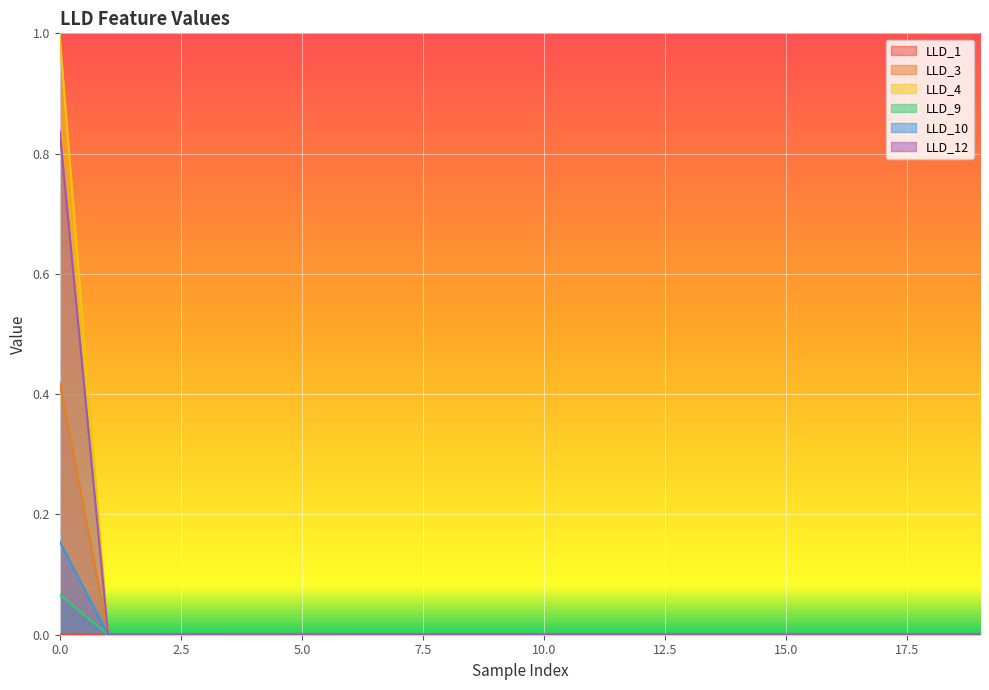

What is the difference between the maximum and minimum values in the LLD_4 series?

1.0